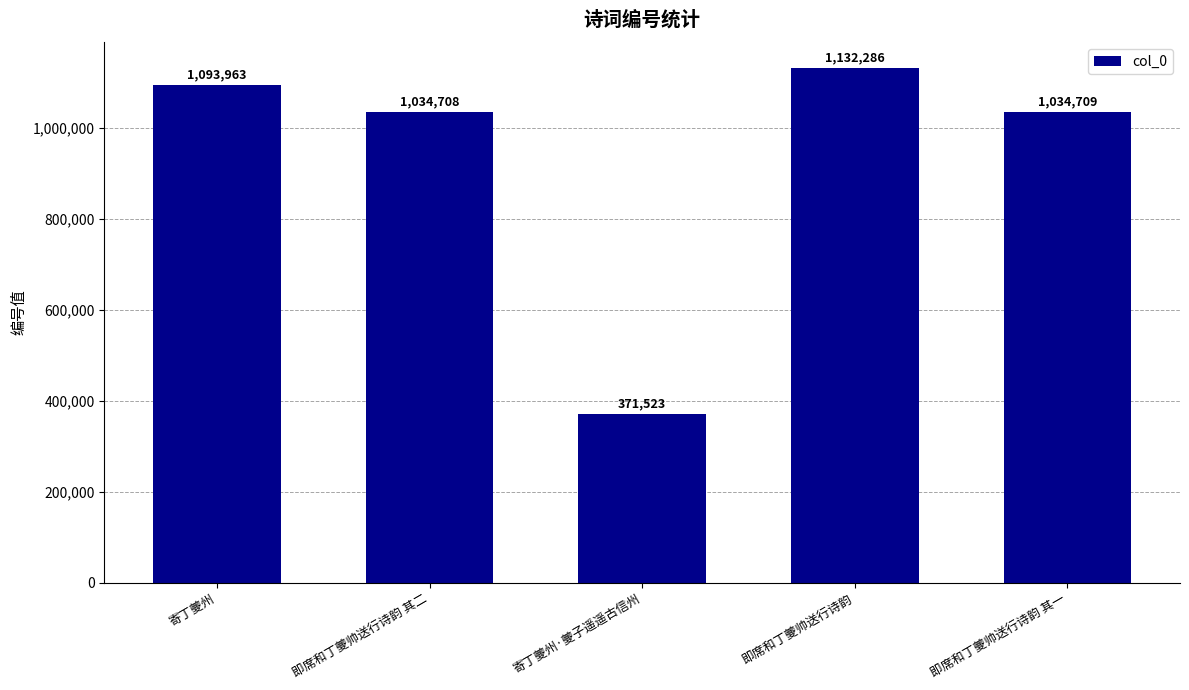

What is the difference between the values at 即席和丁夔帅送行诗韵 其二 and 即席和丁夔帅送行诗韵 其一?

1